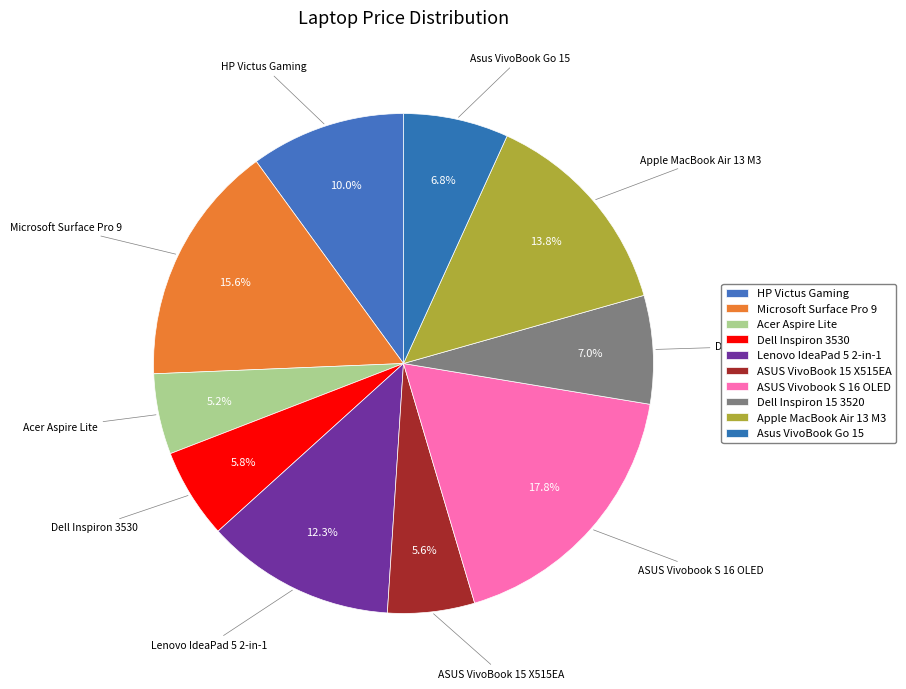

Rank the categories by value from highest to lowest.

ASUS Vivobook S 16 OLED, Microsoft Surface Pro 9, Apple MacBook Air 13 M3, Lenovo IdeaPad 5 2-in-1, HP Victus Gaming, Dell Inspiron 15 3520, Asus VivoBook Go 15, Dell Inspiron 3530, ASUS VivoBook 15 X515EA, Acer Aspire Lite